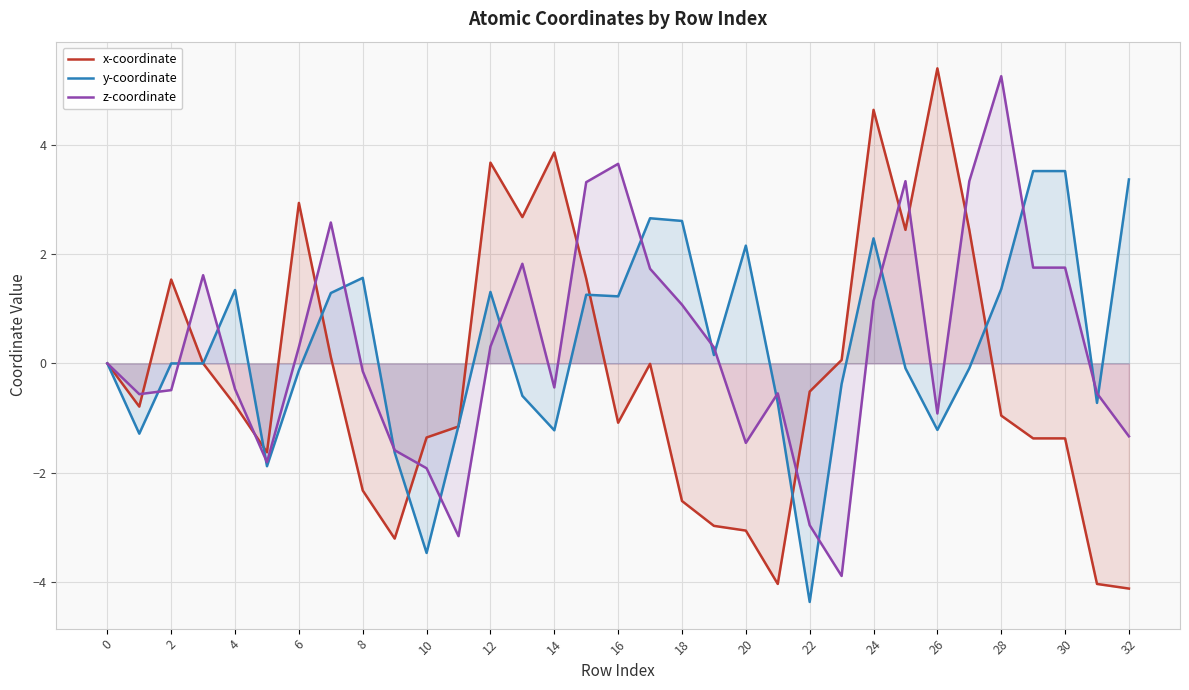

How many series are shown in this chart?

3